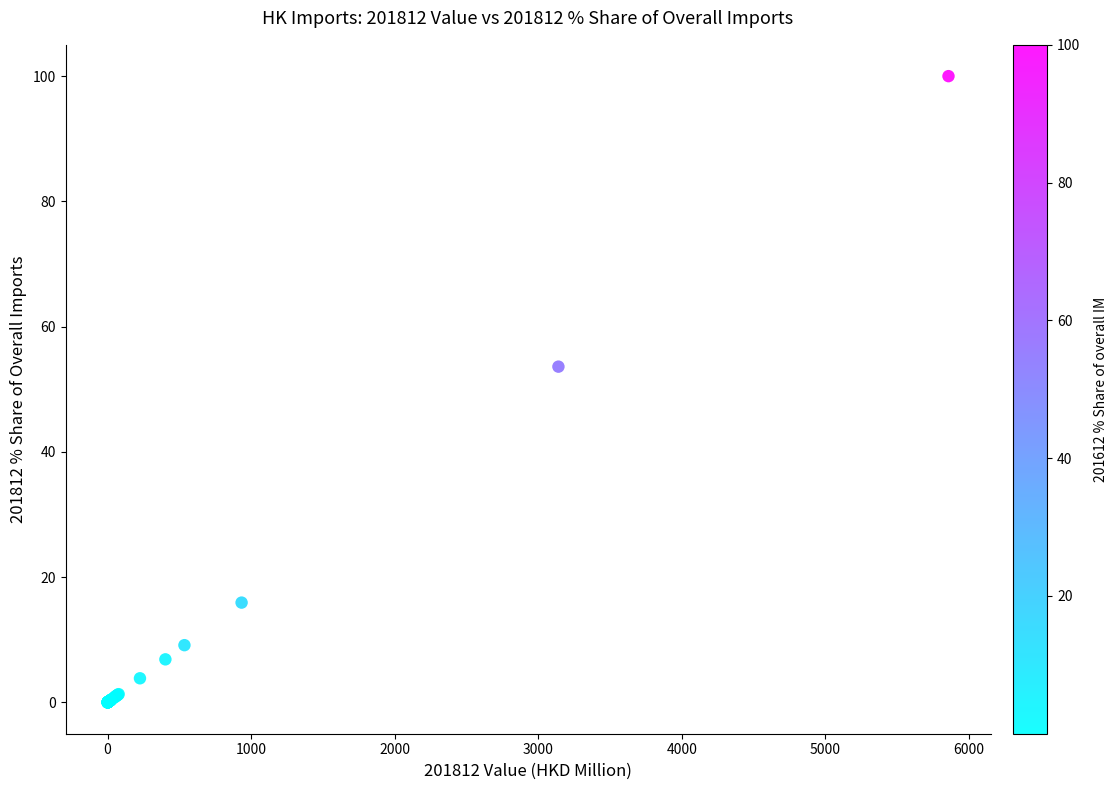

What Y value in the scatter plot is closest to 50?

53.6